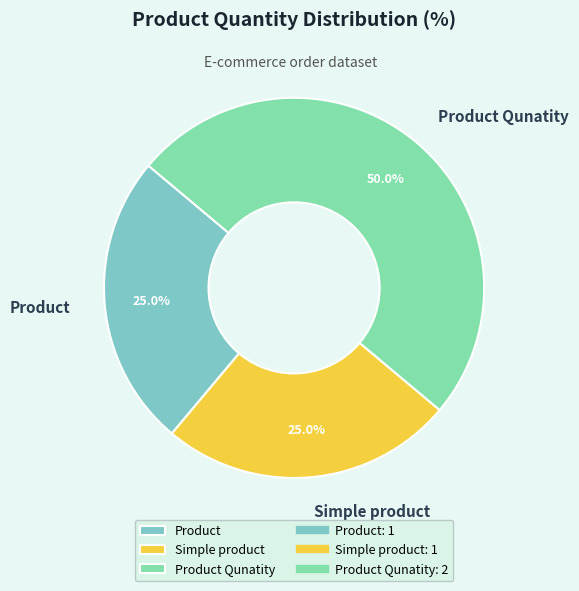

Count the number of slices in the pie.

3